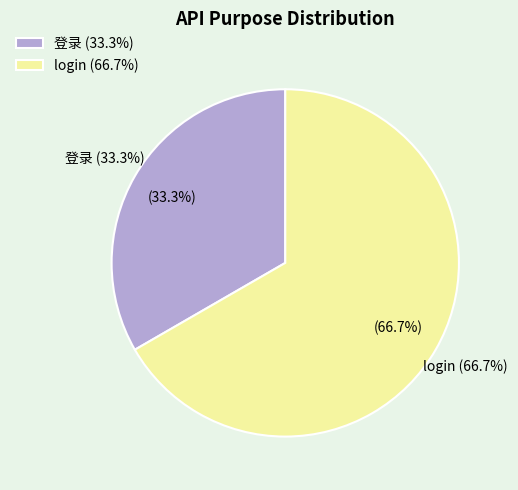

Which slice represents more than half of the pie?

login